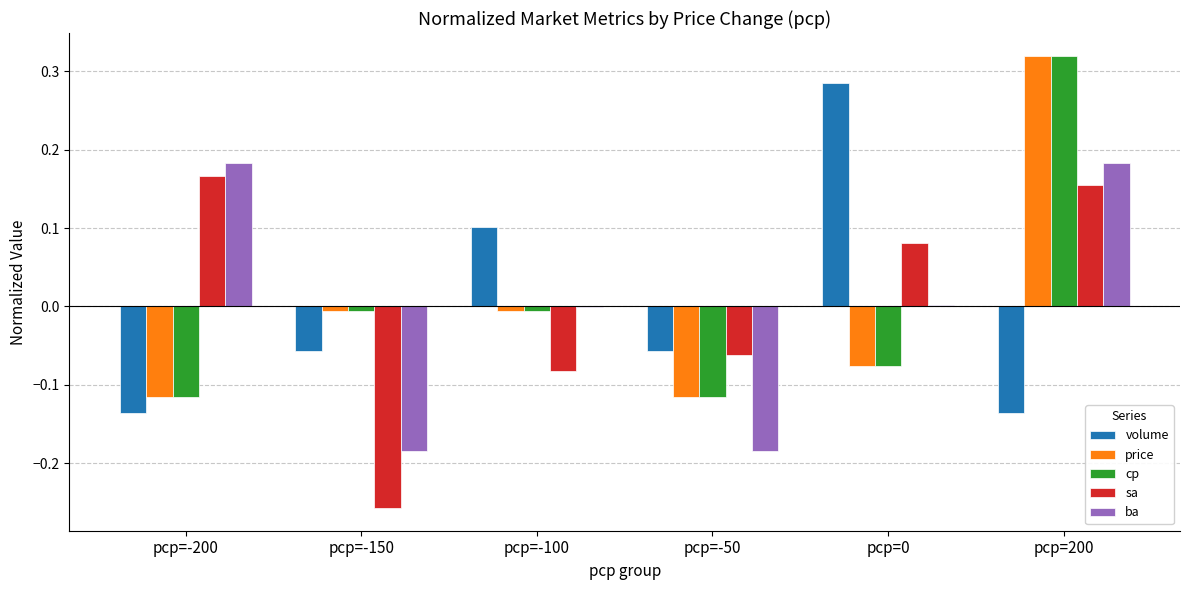

Is it true that ba equals -0.0 at pcp=-100?

True